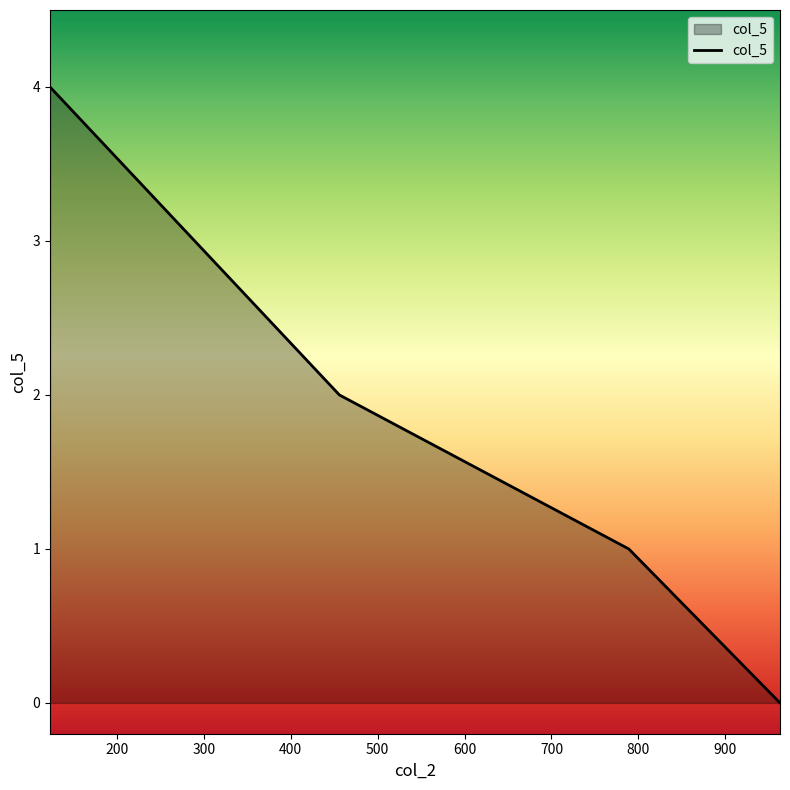

What is the greatest value displayed?

4